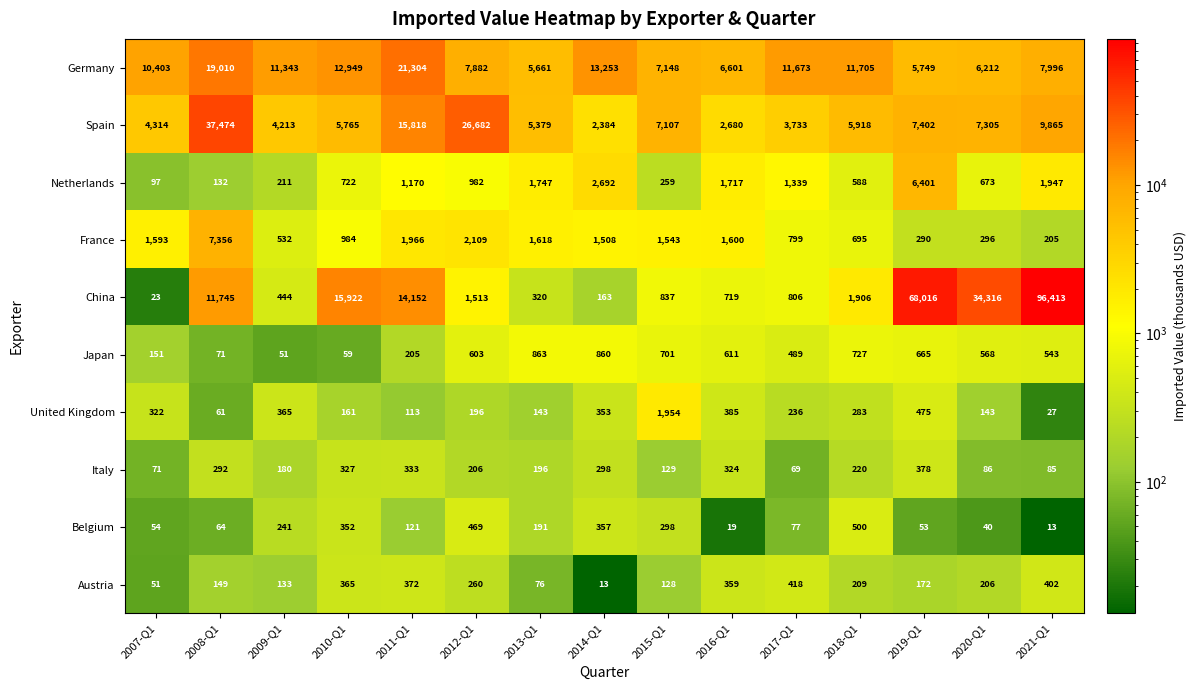

What is the spread (max minus min) of values at 2016-Q1?

6582